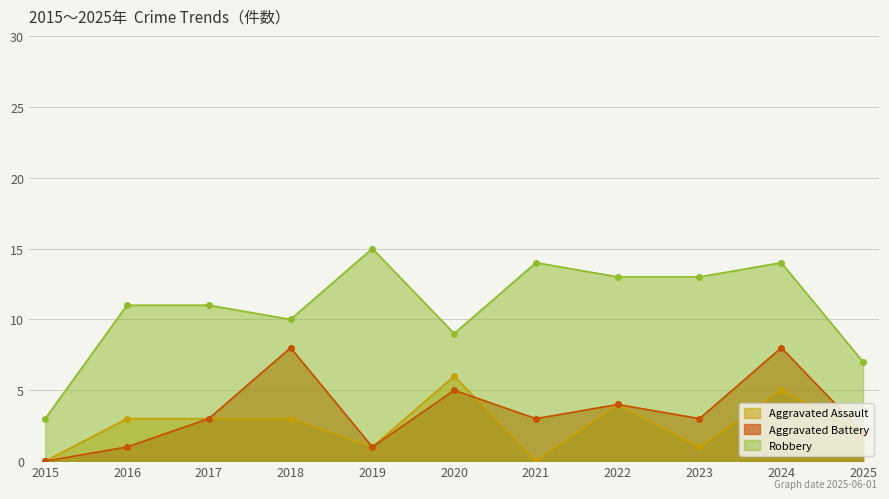

Reading left to right, list all the values displayed in this chart.

Aggravated Assault: 2015=0	2016=3	2017=3	2018=3	2019=1	2020=6	2021=0	2022=4	2023=1	2024=5	2025=2
Aggravated Battery: 2015=0	2016=1	2017=3	2018=8	2019=1	2020=5	2021=3	2022=4	2023=3	2024=8	2025=2
Robbery: 2015=3	2016=11	2017=11	2018=10	2019=15	2020=9	2021=14	2022=13	2023=13	2024=14	2025=7